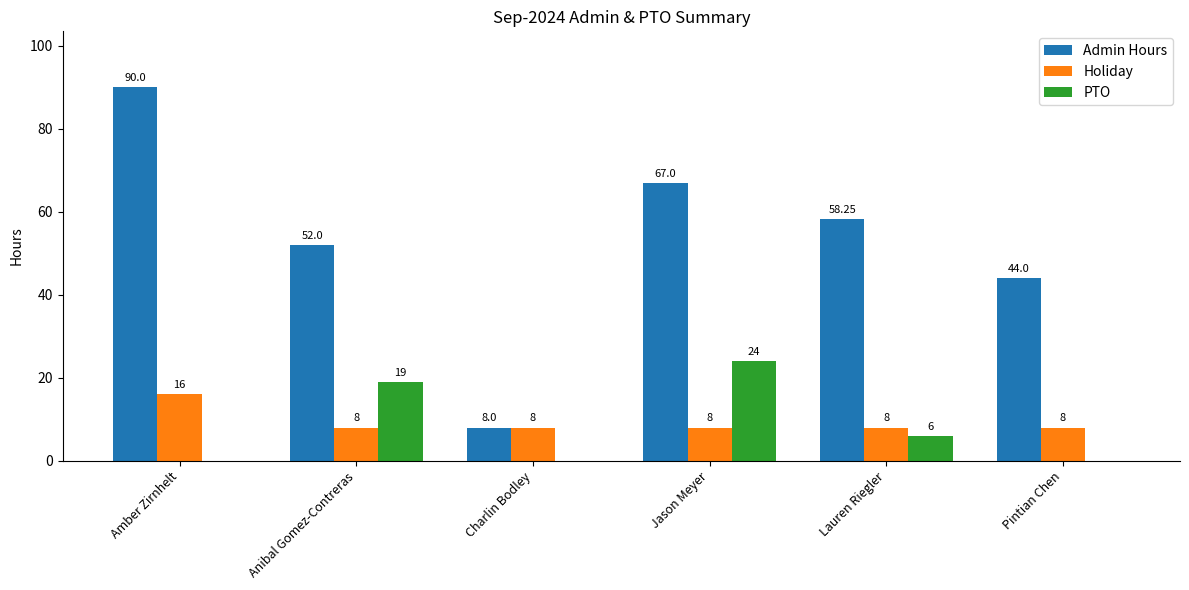

What is the sum of the Holiday values at Amber Zirnhelt and Anibal Gomez-Contreras?

24.0